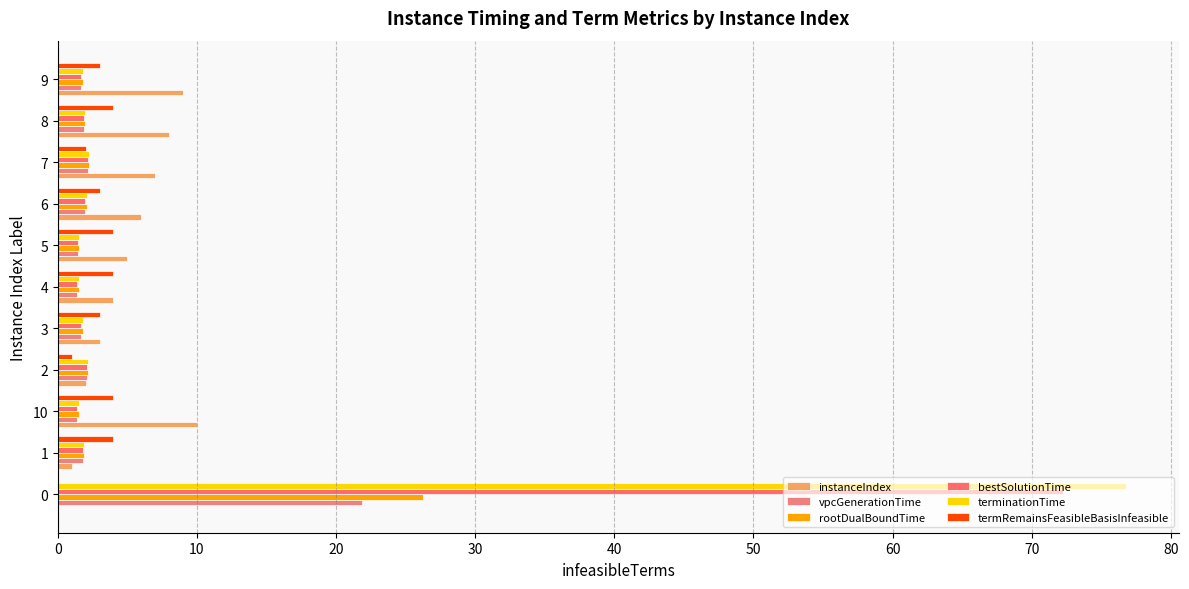

What is the maximum value for bestSolutionTime?

72.2